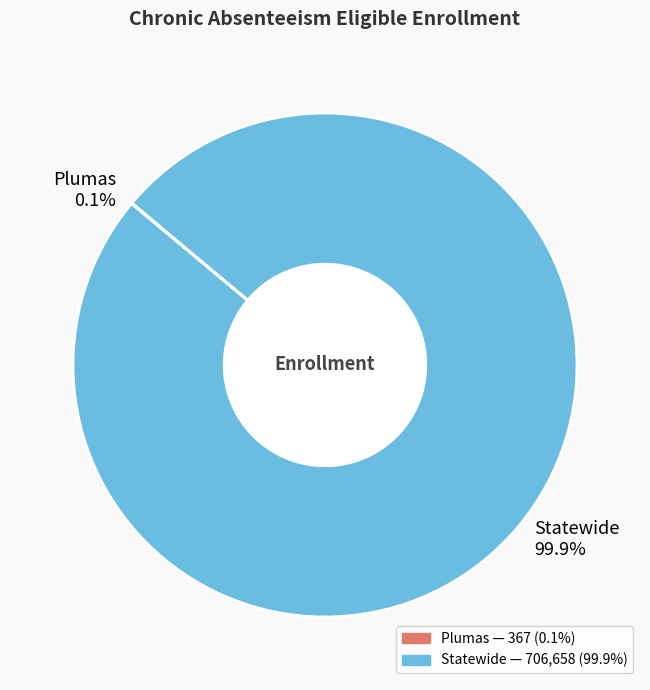

Does any single category account for the majority?

Yes